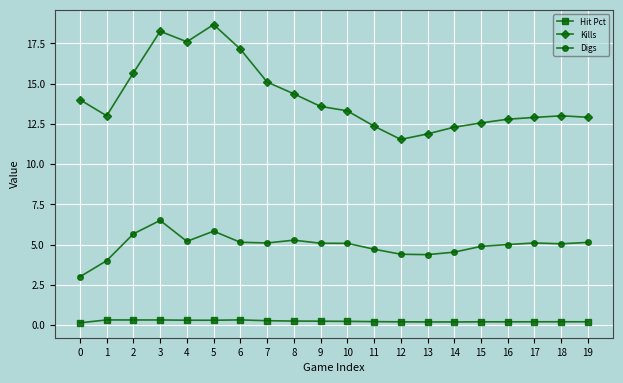

Which category has the highest value in the Kills series?

5